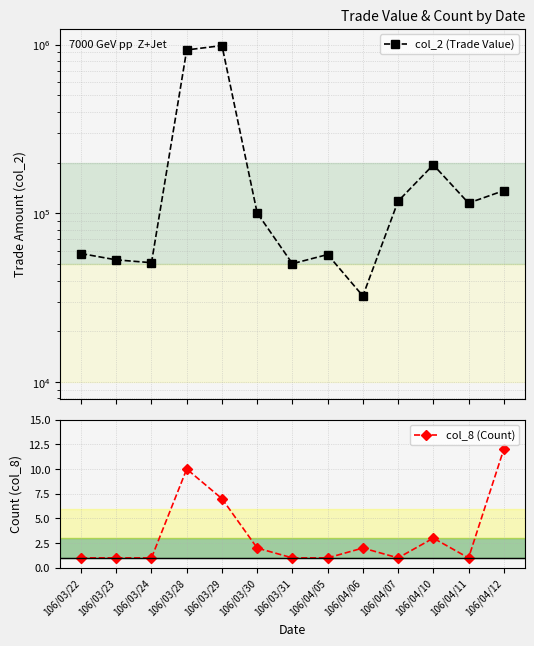

What is the label of the 2nd point from the left?

106/03/23